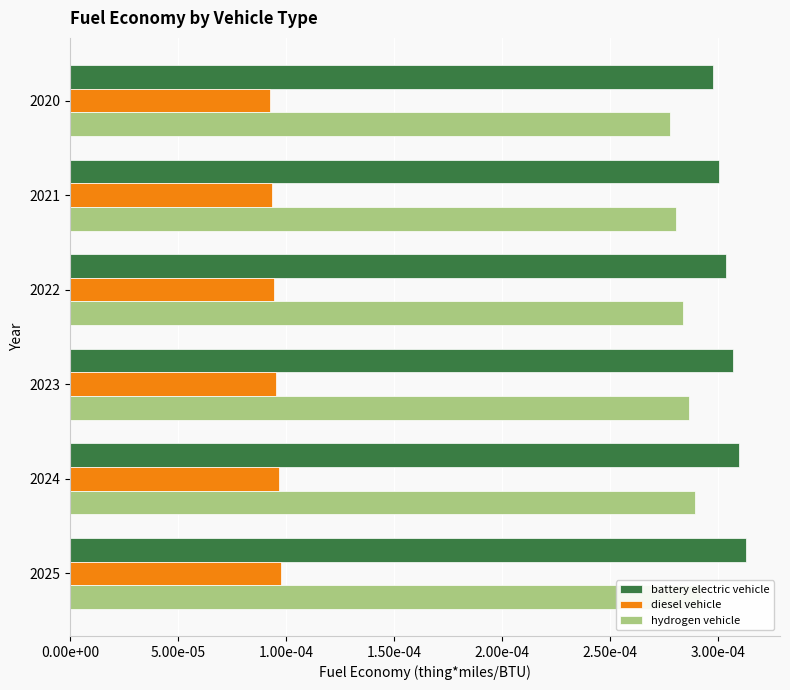

Is it true that diesel vehicle equals 0.0 at 2020?

True